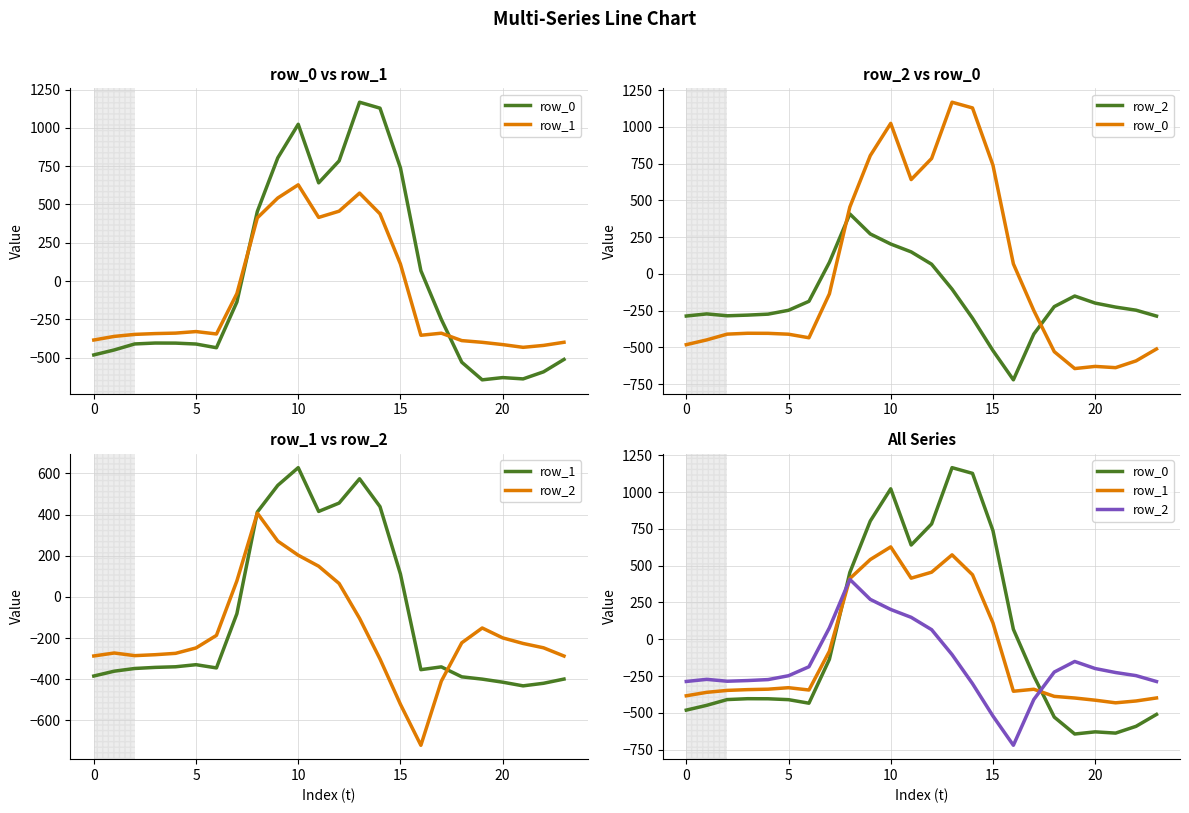

True or false: row_0 has a value of -225.5 at 7.

False